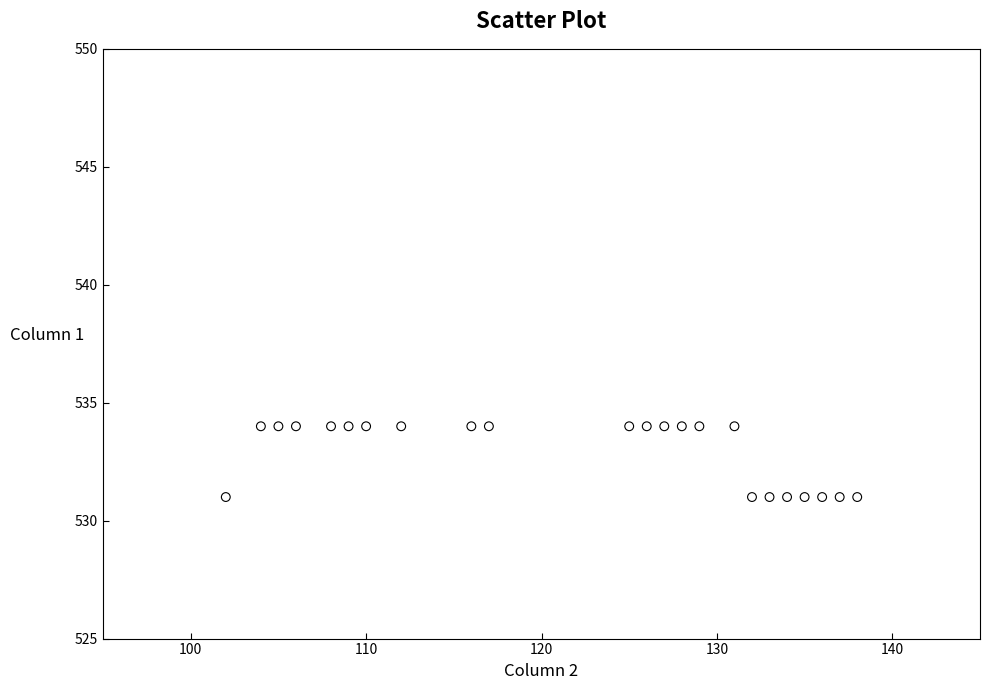

What is the range of X values (max minus min)?

36